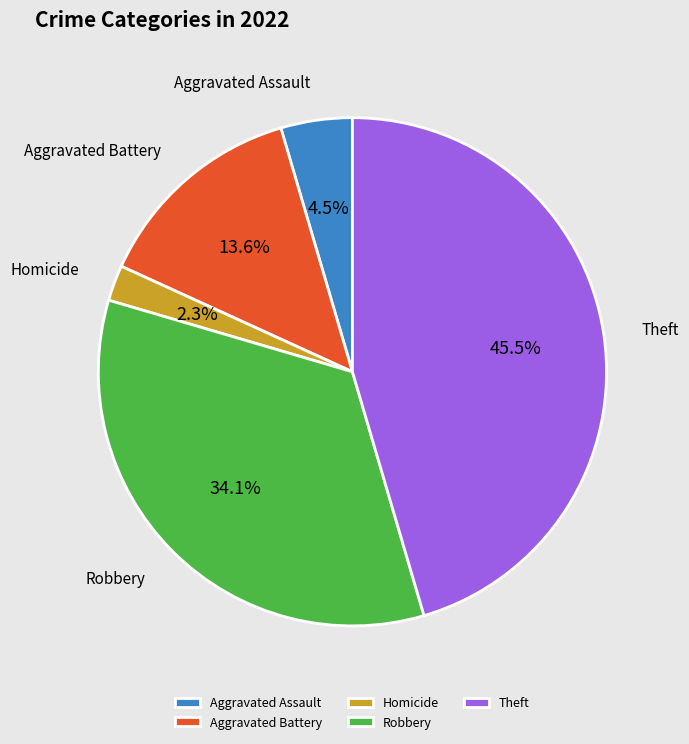

Is there any slice that represents more than half of the pie?

No